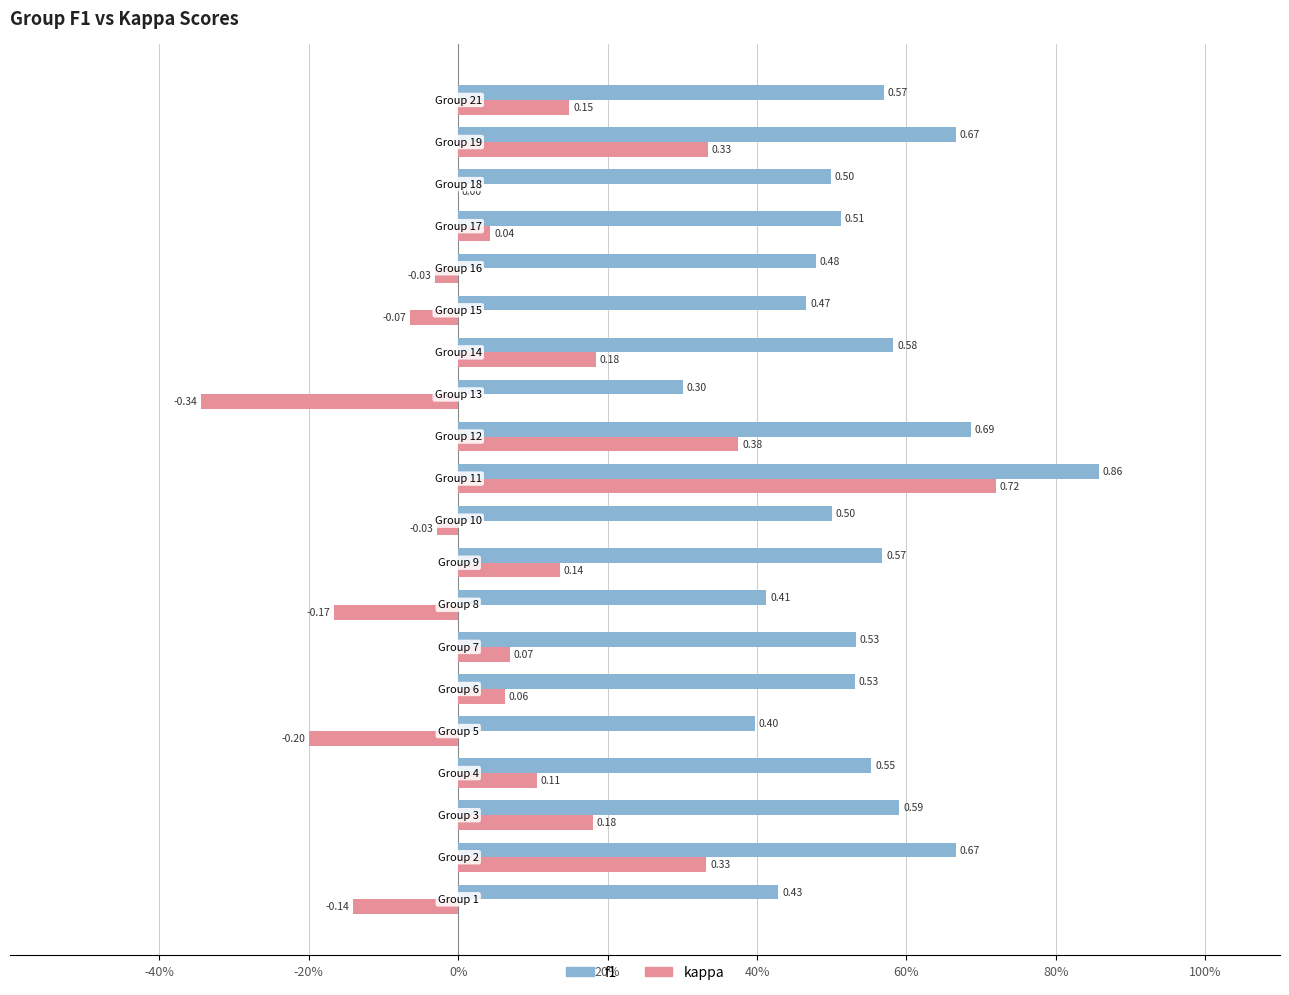

What is the difference between the maximum and minimum values in the f1 series?

0.6